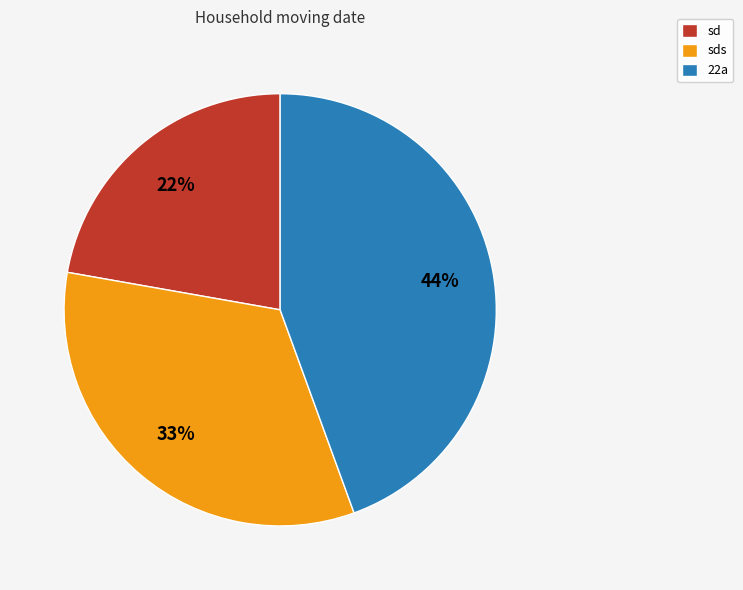

Which category has the smallest portion of the pie?

sd